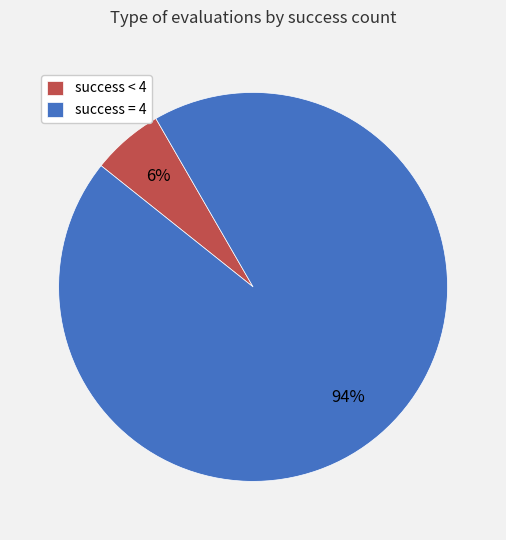

To the nearest percent, what is the difference between the largest and smallest slice percentages?

88%